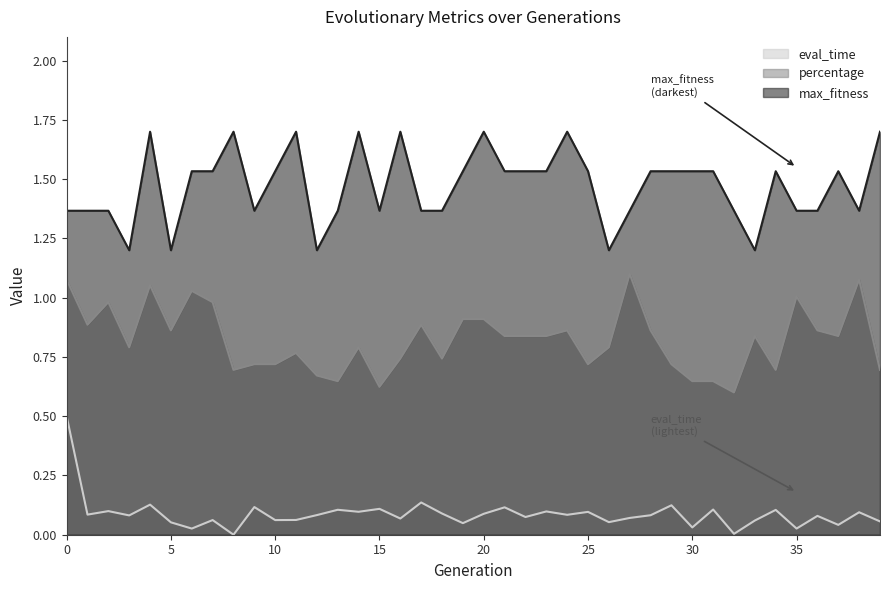

Reading right to left, extract all data points from this chart.

eval_time: 0.1	0.1	0.0	0.1	0.0	0.1	0.1	0.0	0.1	0.0	0.1	0.1	0.1	0.1	0.1	0.1	0.1	0.1	0.1	0.1	0.0	0.1	0.1	0.1	0.1	0.1	0.1	0.1	0.1	0.1	0.1	0.0	0.1	0.0	0.1	0.1	0.1	0.1	0.1	0.5
percentage: 0.7	1.1	0.8	0.9	1.0	0.7	0.8	0.6	0.6	0.6	0.7	0.9	1.1	0.8	0.7	0.9	0.8	0.8	0.8	0.9	0.9	0.7	0.9	0.7	0.6	0.8	0.6	0.7	0.8	0.7	0.7	0.7	1.0	1.0	0.9	1.1	0.8	1.0	0.9	1.1
max_fitness: 1.7	1.4	1.5	1.4	1.4	1.5	1.2	1.4	1.5	1.5	1.5	1.5	1.4	1.2	1.5	1.7	1.5	1.5	1.5	1.7	1.5	1.4	1.4	1.7	1.4	1.7	1.4	1.2	1.7	1.5	1.4	1.7	1.5	1.5	1.2	1.7	1.2	1.4	1.4	1.4